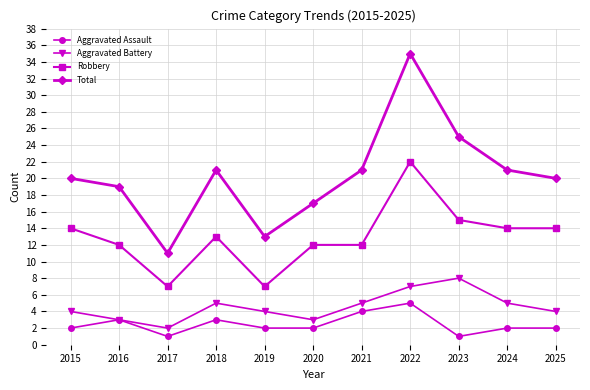

Reading left to right, what are all the values shown in this chart?

Aggravated Assault: 2	3	1	3	2	2	4	5	1	2	2
Aggravated Battery: 4	3	2	5	4	3	5	7	8	5	4
Robbery: 14	12	7	13	7	12	12	22	15	14	14
Total: 20	19	11	21	13	17	21	35	25	21	20